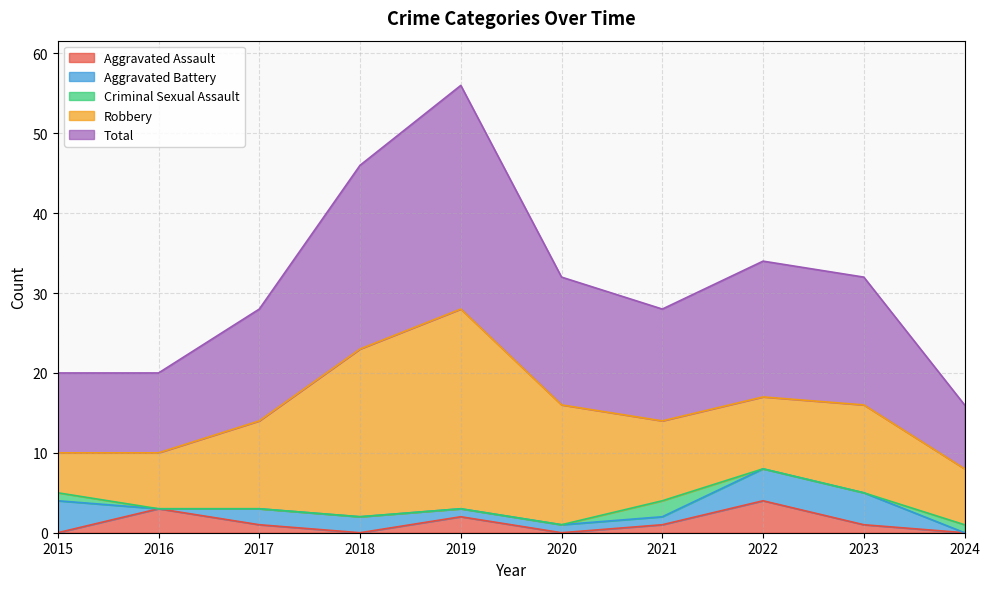

At which category is the sum across all series the highest?

2019